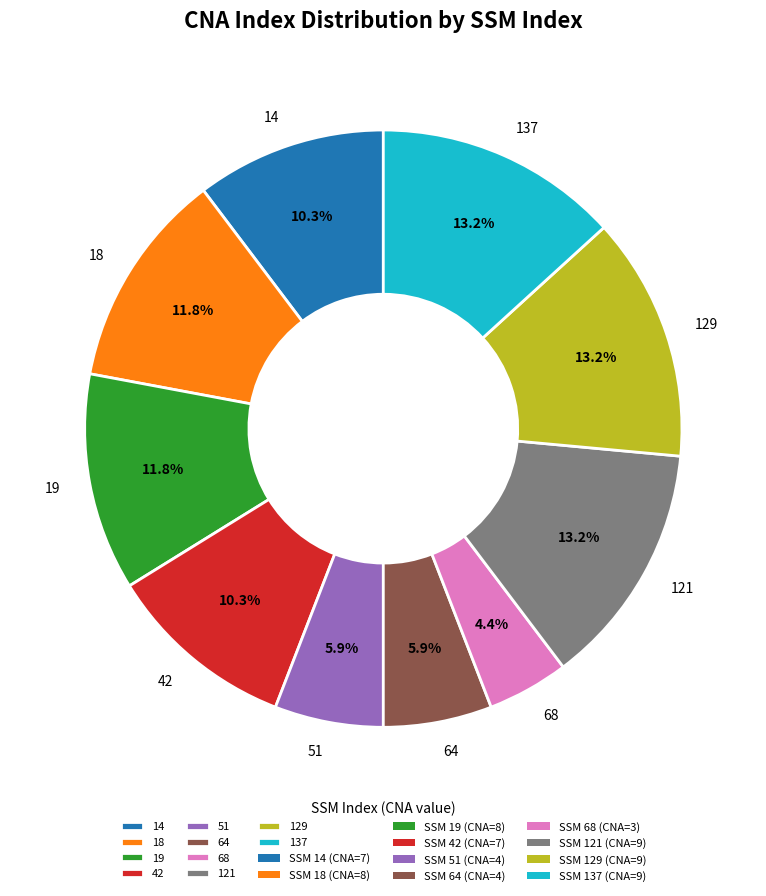

Is it true that 51 is 6% of the pie?

True